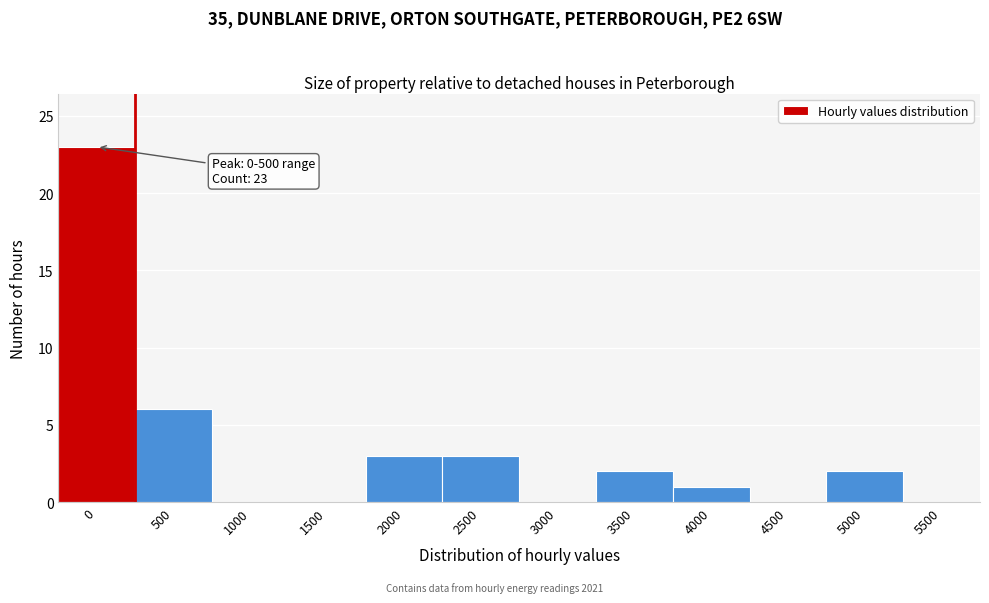

Reading left to right, transcribe all the data shown in this chart.

0=23	500=6	1000=0	1500=0	2000=3	2500=3	3000=0	3500=2	4000=1	4500=0	5000=2	5500=0